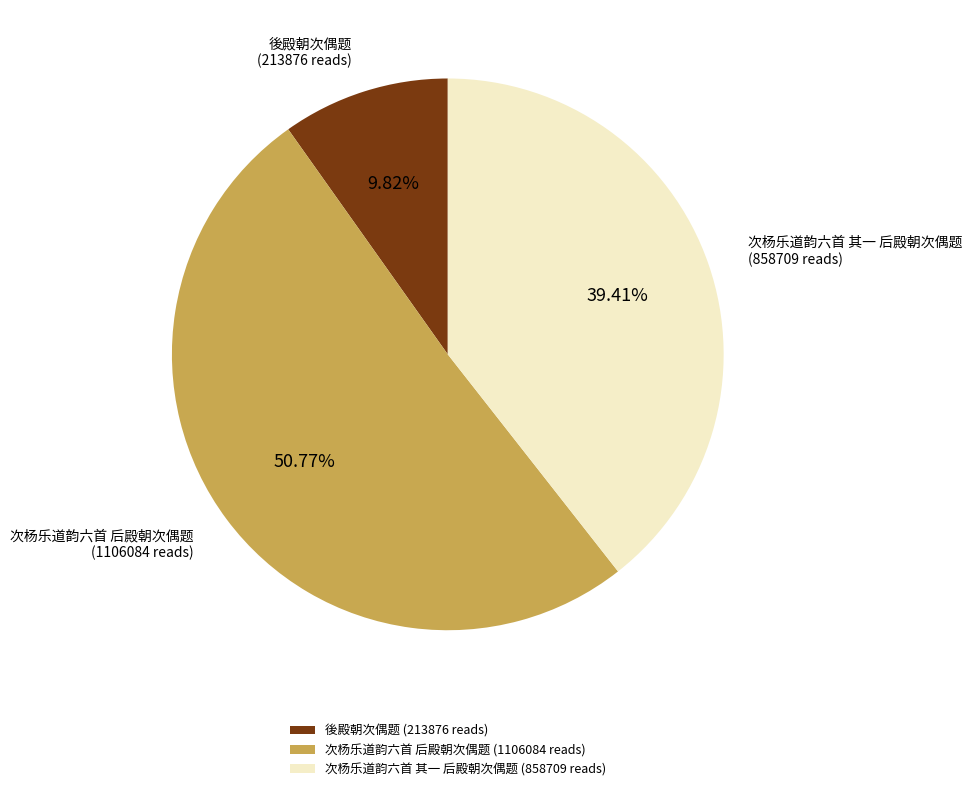

To the nearest percent, what percentage of the pie is 後殿朝次偶题?

10%